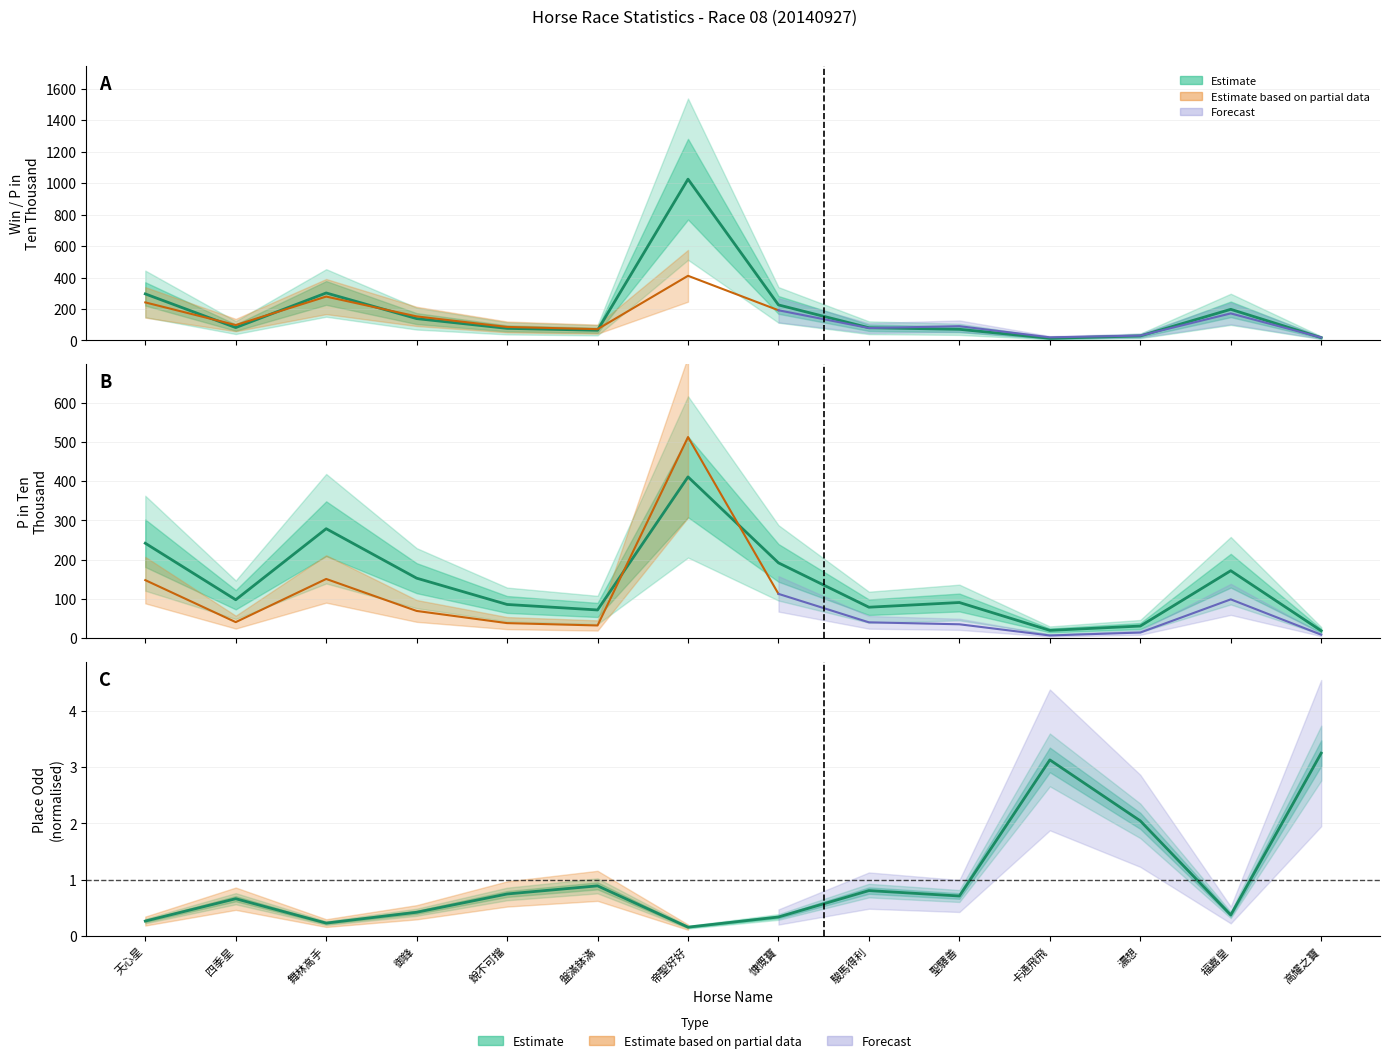

Which category has the highest value in the P_Odd series?

高耀之寶